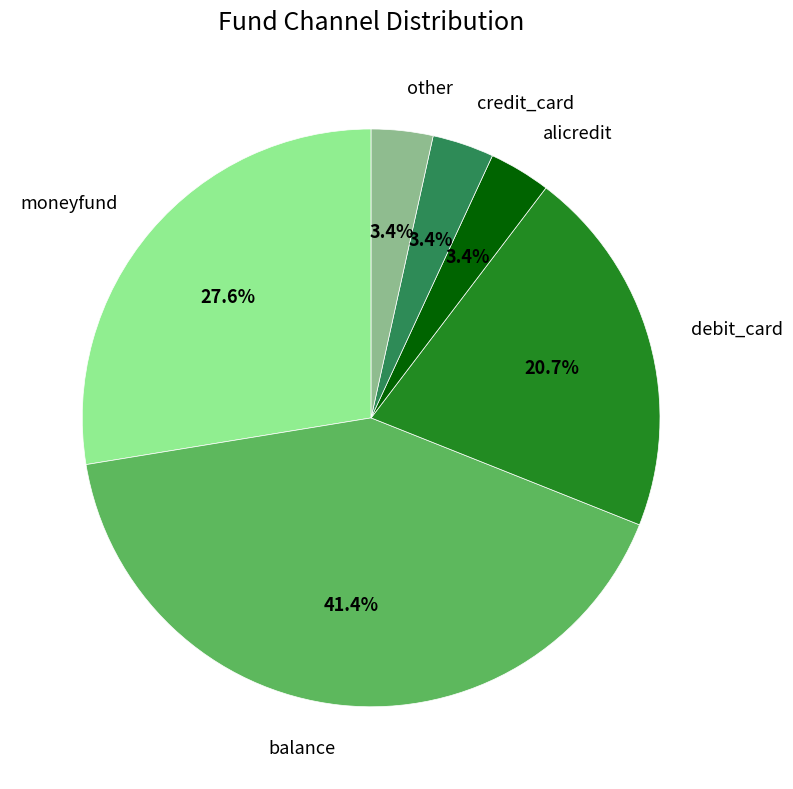

How many segments does this pie chart have?

6